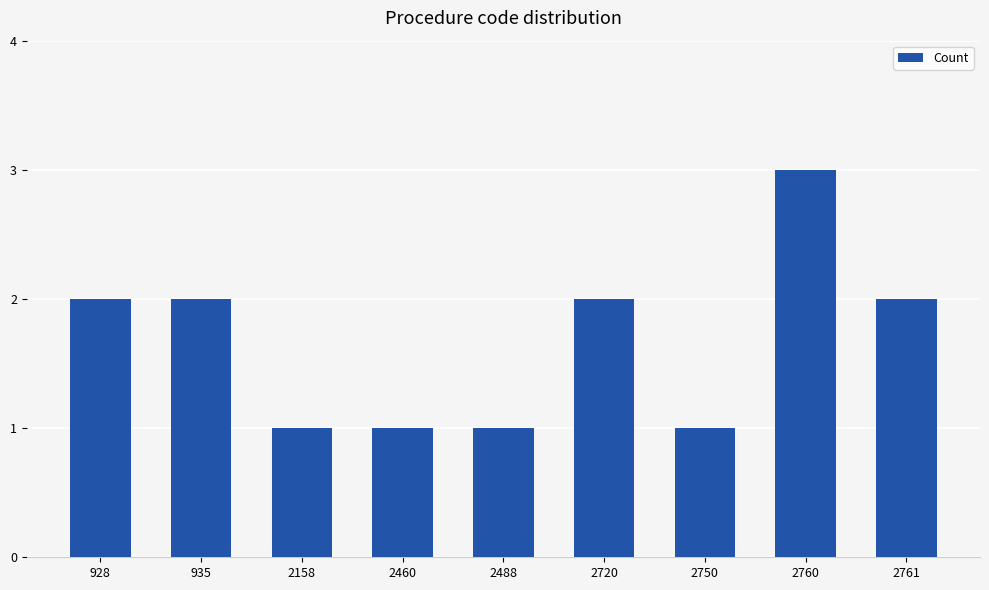

What is the value of the 6th bar from the left?

2